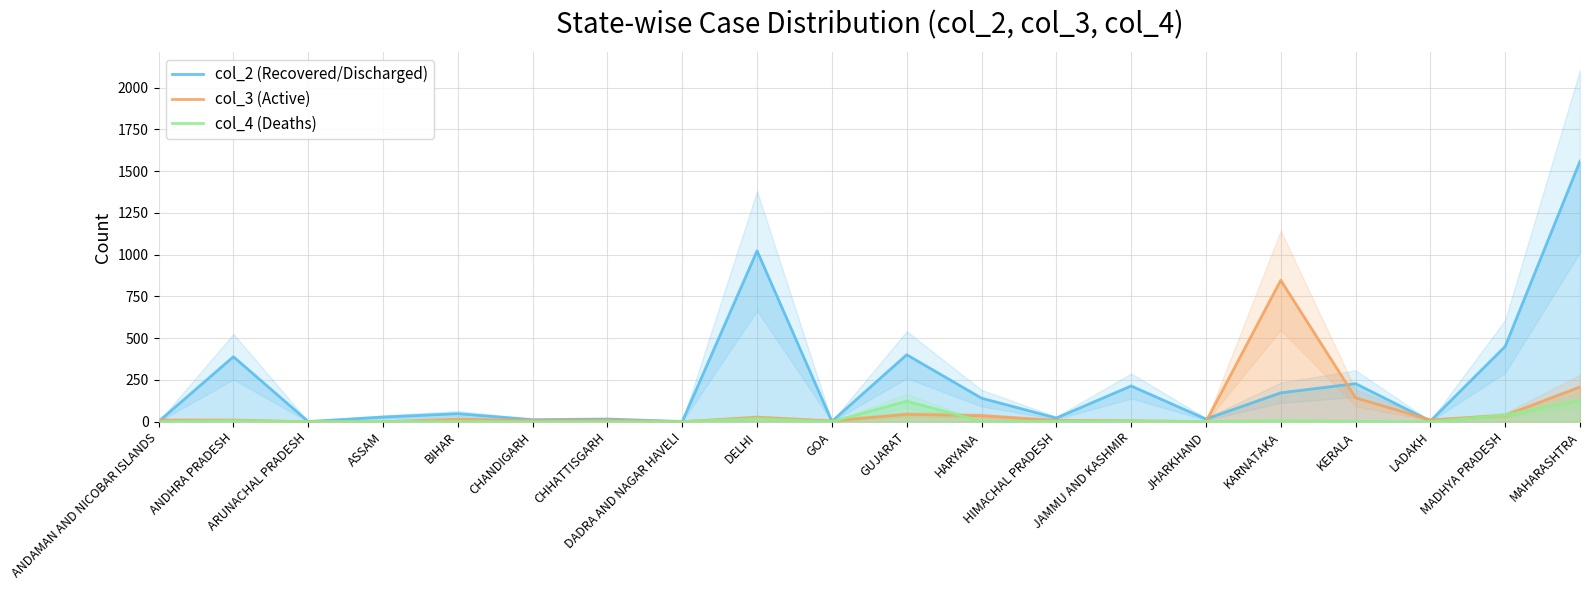

What is the total value across all series at BIHAR?

64